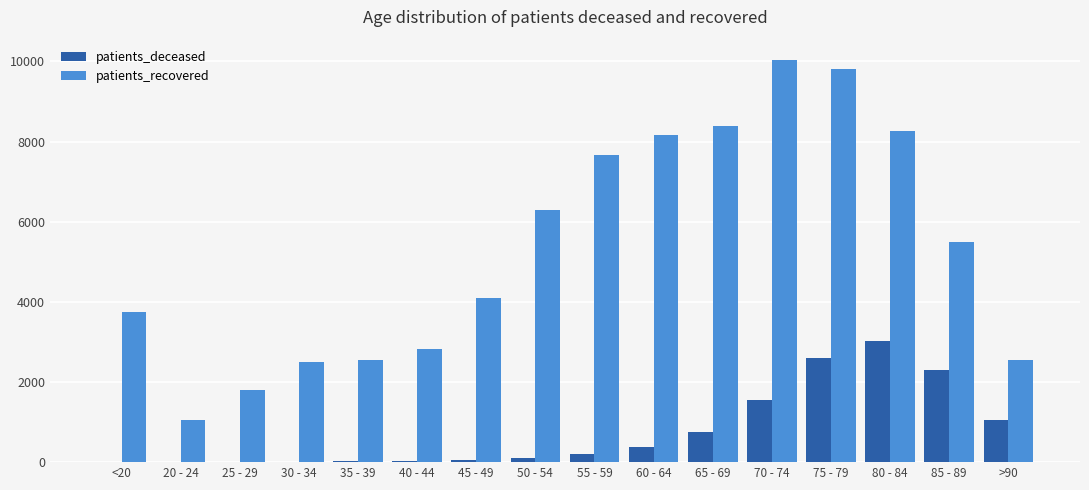

Which series has the largest total across all categories?

patients_recovered